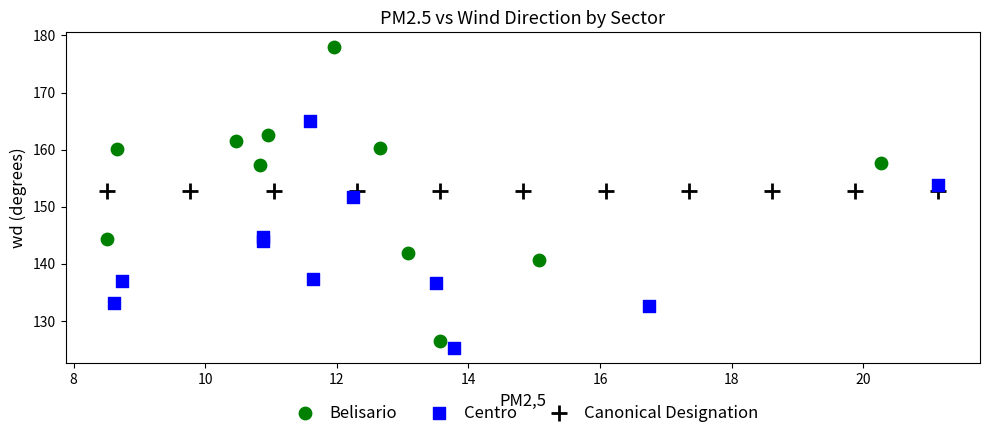

Which series contains the highest Y value?

Belisario